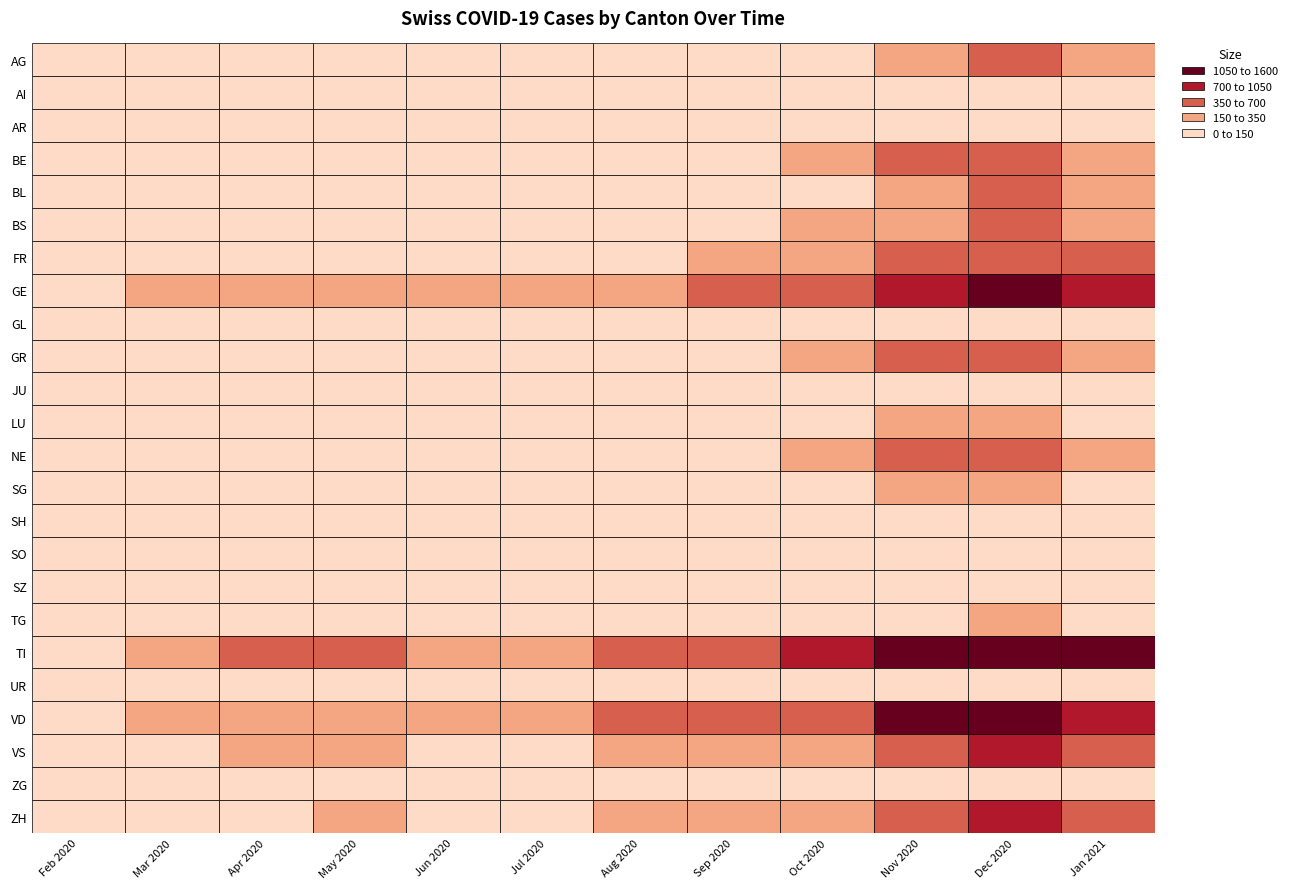

Rank the series at JU from lowest to highest value.

AI, JU, UR, SH, ZG, GL, AR, SO, SZ, TG, LU, SG, BL, AG, BS, BE, GR, NE, FR, ZH, VS, GE, VD, TI